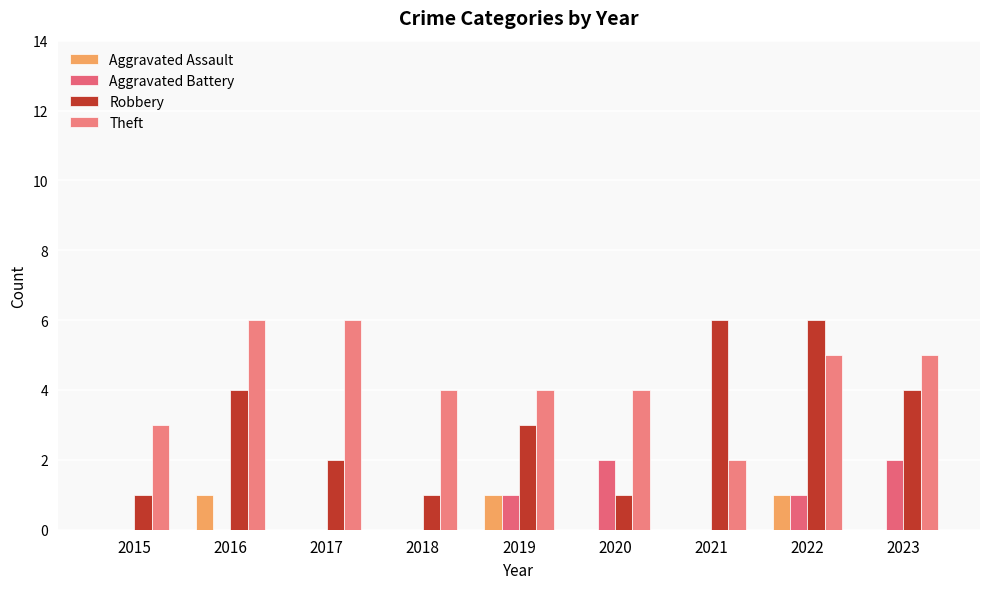

The value of Aggravated Battery at 2020 is 2. True or false?

True